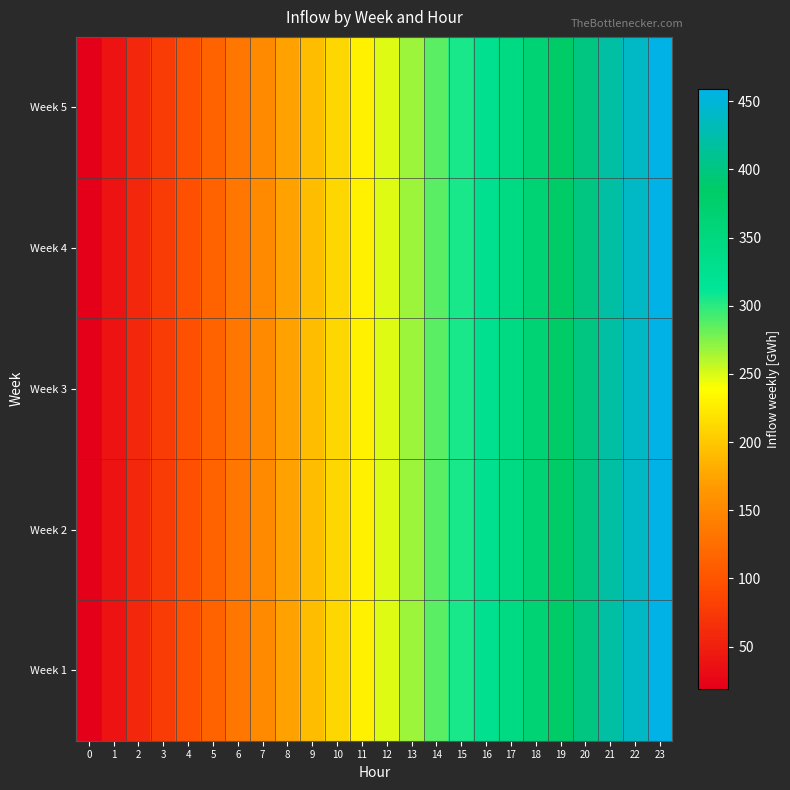

Which series has the largest range (max minus min)?

Week 1